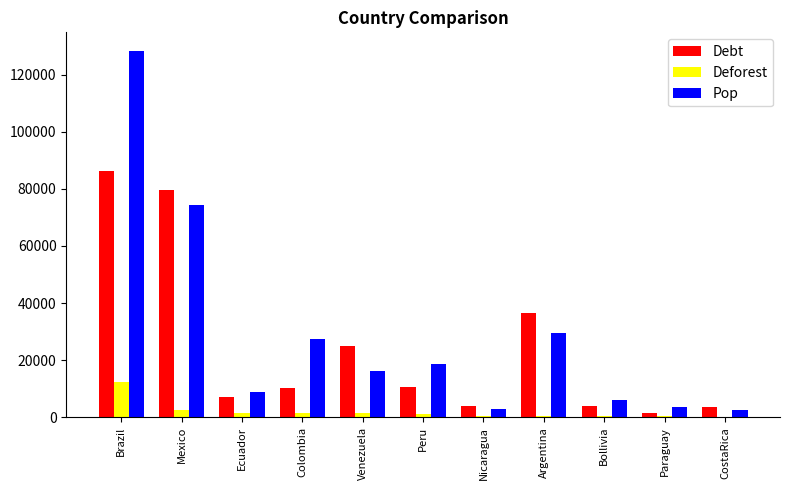

Which series changed the most between Venezuela and Nicaragua?

Debt